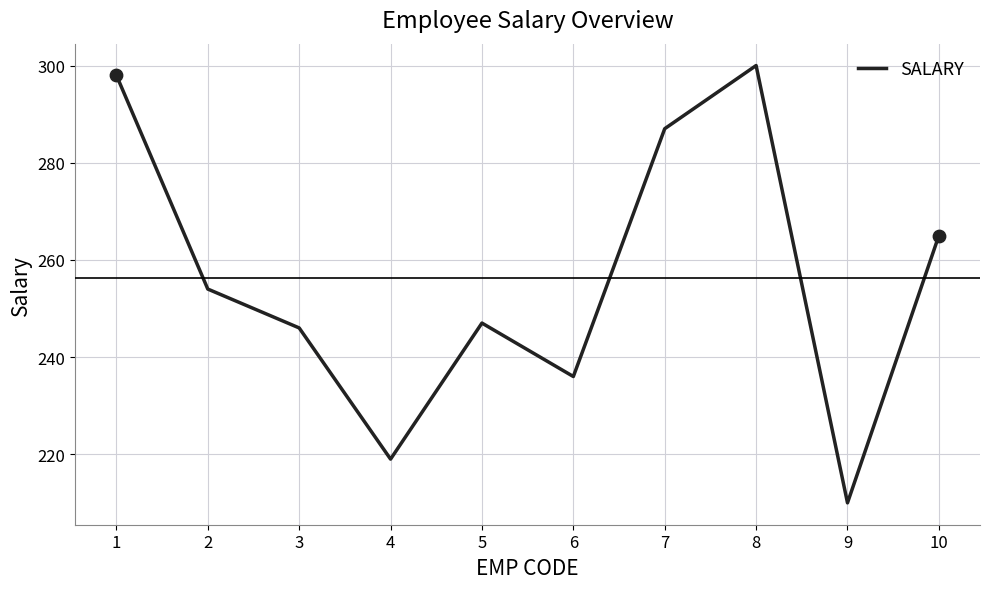

What is the ratio of the value at 5 to the value at 9?

1.2